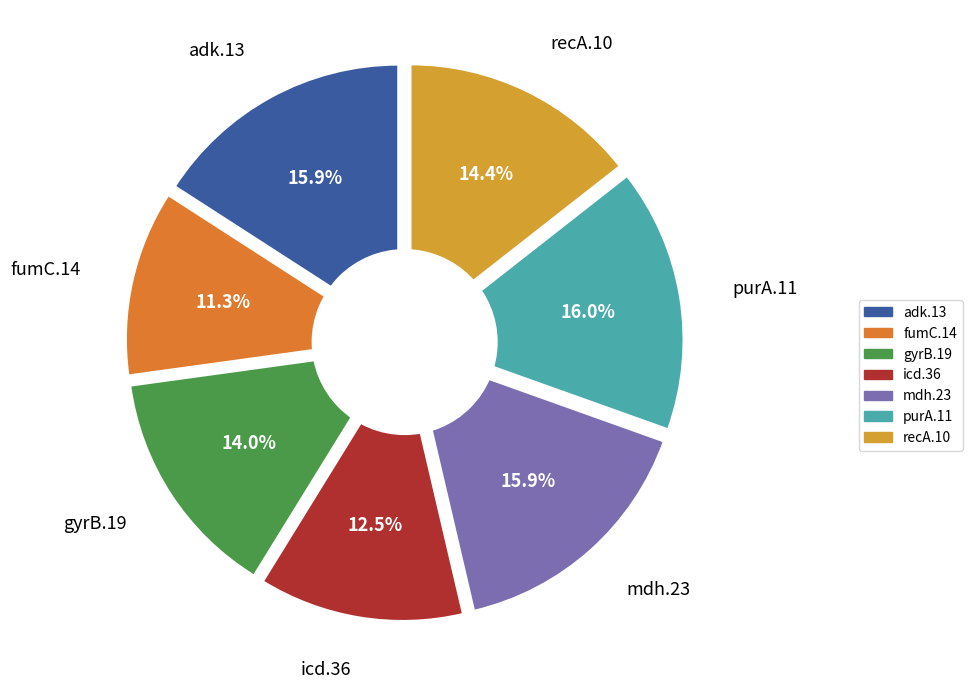

Is recA.10 the majority of the pie?

No